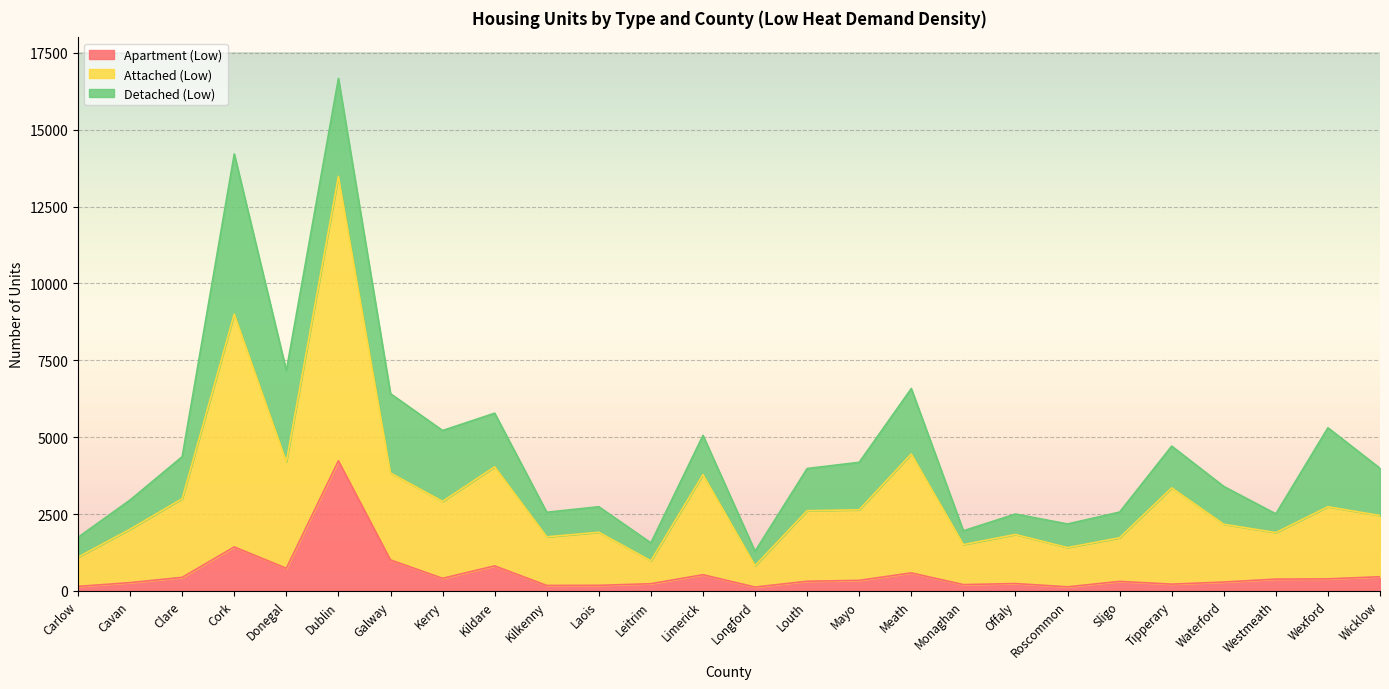

True or false: Apartment (Low) and Attached (Low) intersect in this chart.

False